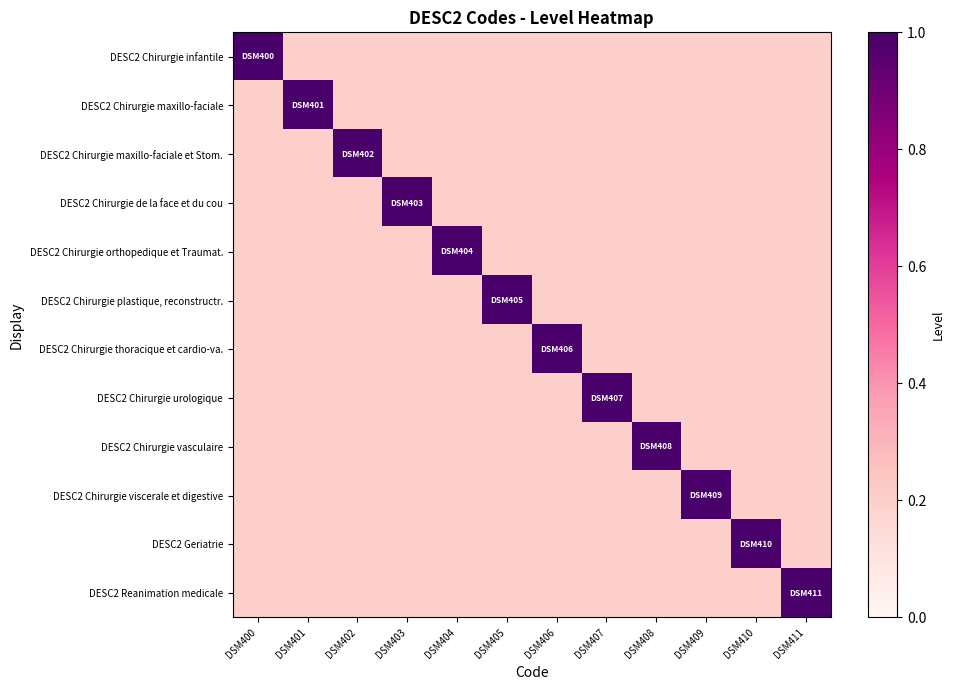

Which series has the largest range (max minus min)?

DESC2 Chirurgie infantile